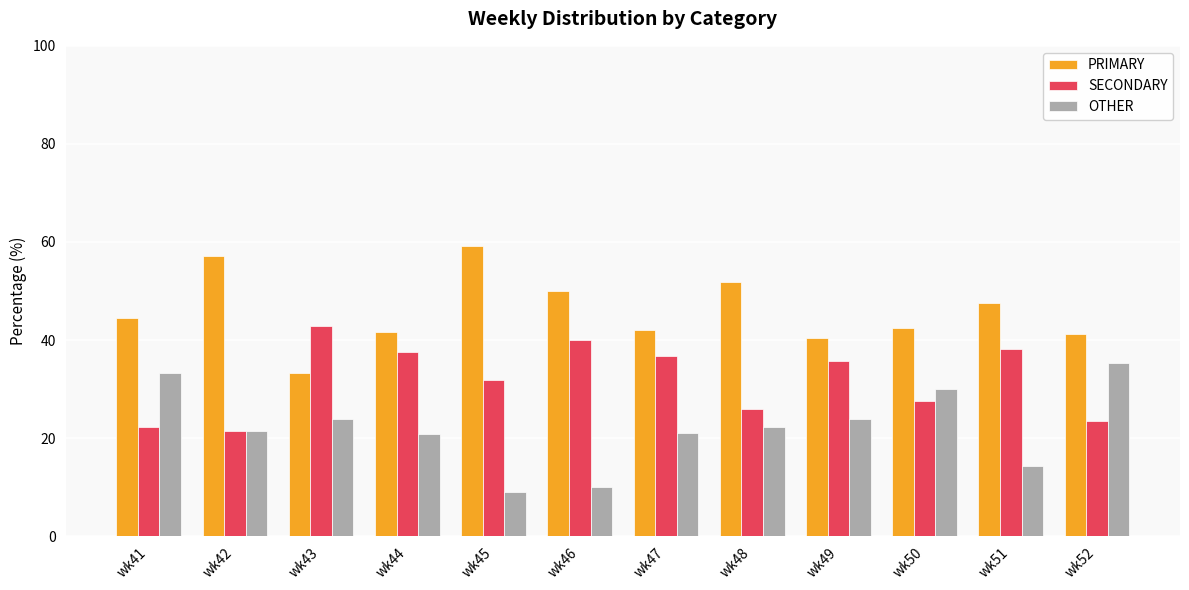

Which series has the largest total across all categories?

PRIMARY